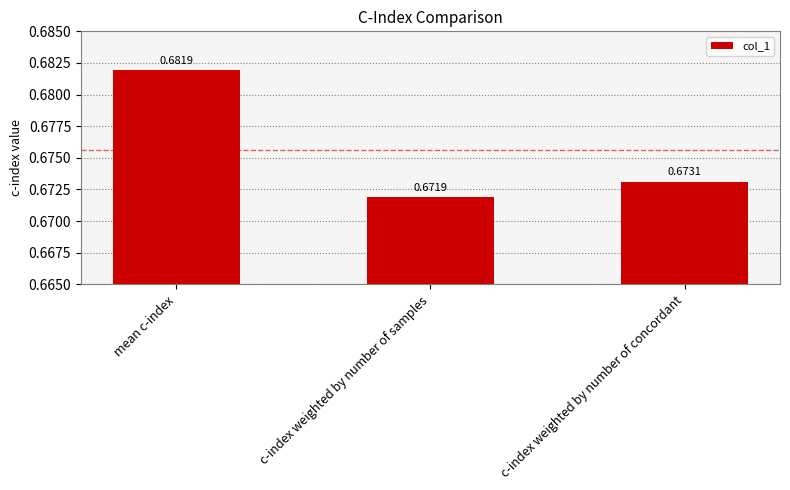

What position from the left is c-index weighted by number of samples?

2